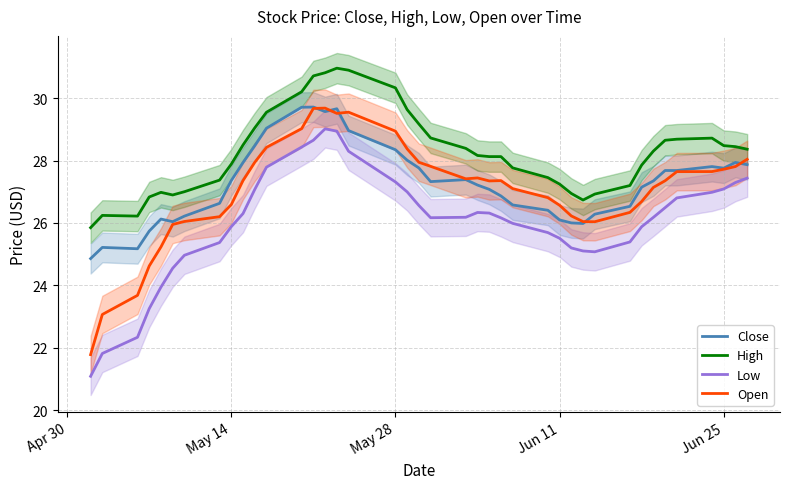

True or false: Low and Open intersect in this chart.

False